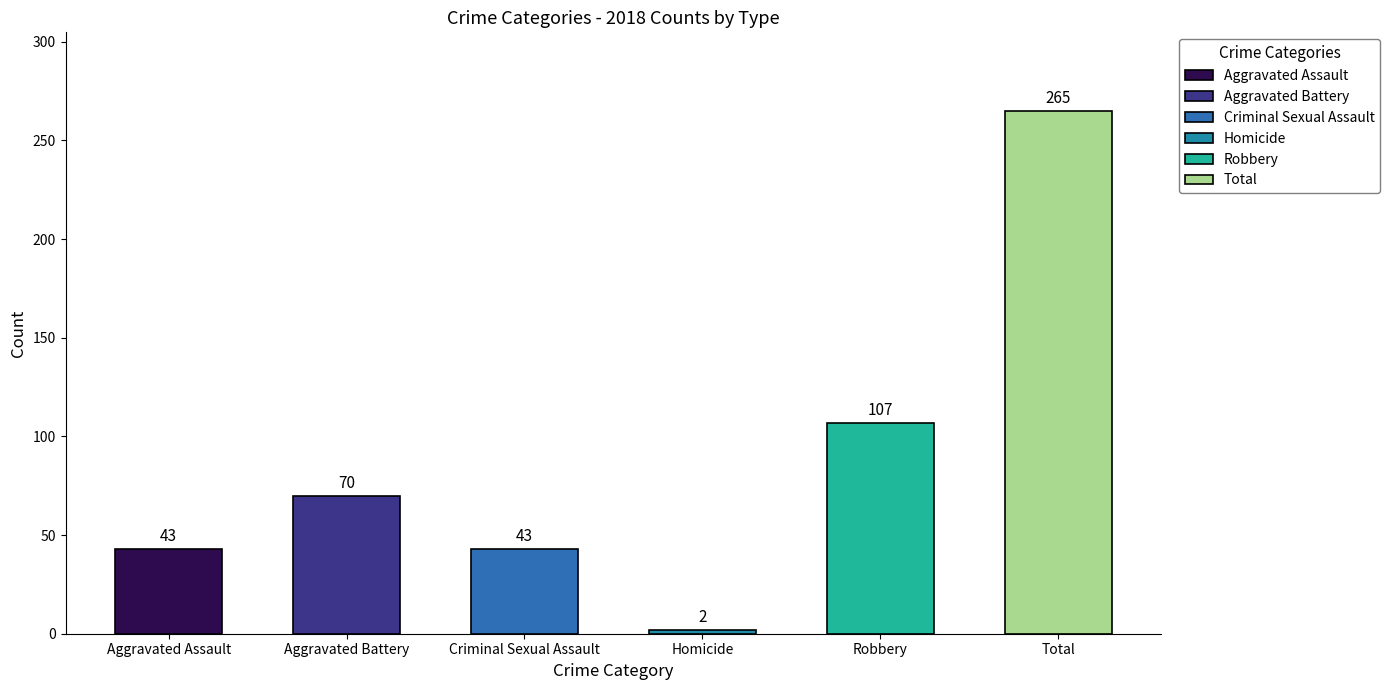

Does the chart contain any negative values?

No